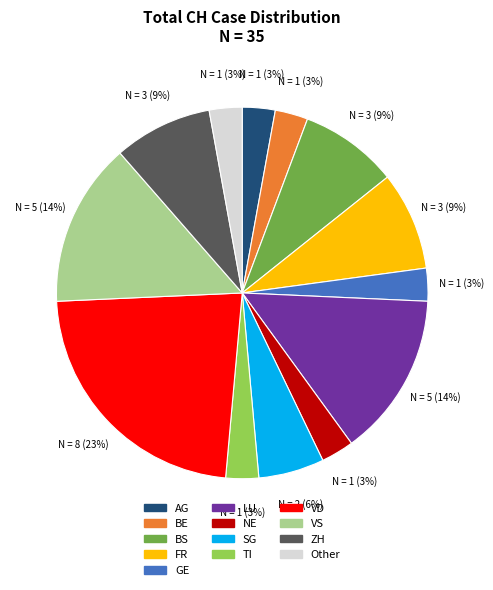

To the nearest percent, what is the difference between the largest and smallest slice percentages?

20%